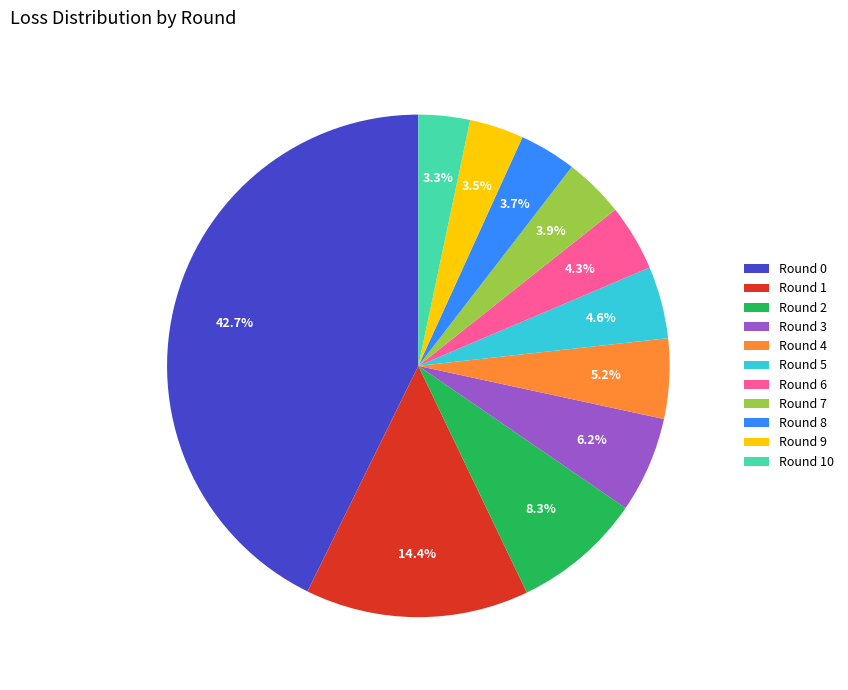

What is the largest slice in the pie chart?

Round 0